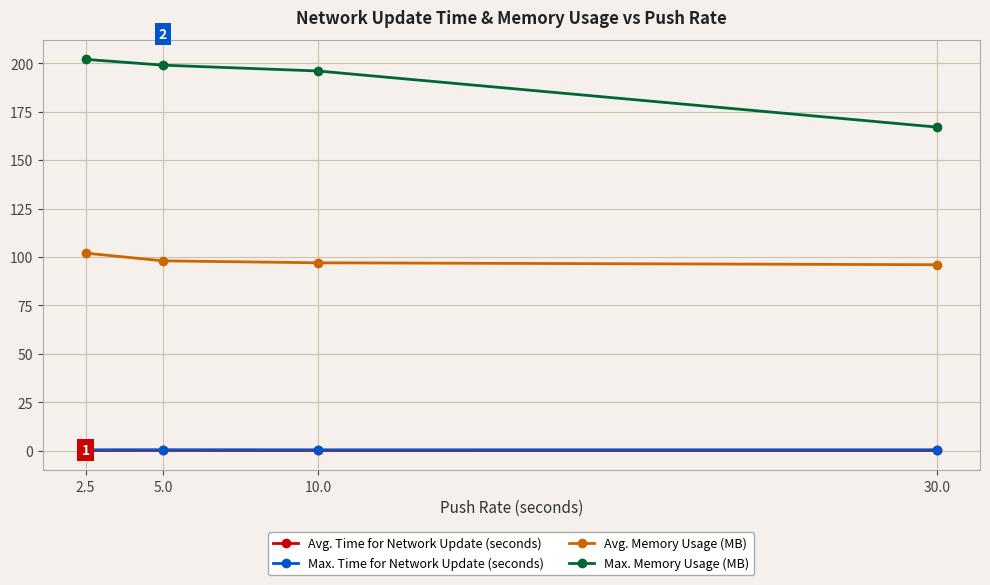

Is it true that Avg. Time for Network Update (seconds) equals 0.1 at 2.5?

True